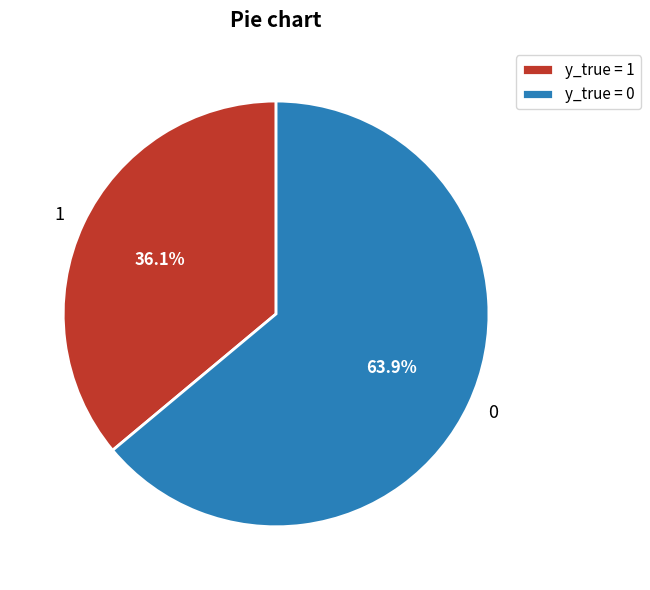

What is the total percentage of 1 and 0?

100.0%